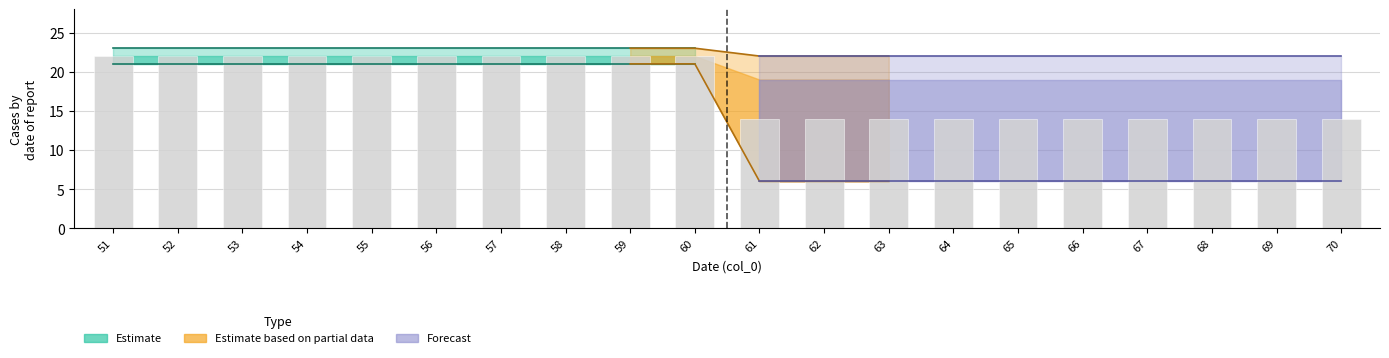

Which category has the highest value across all series?

51